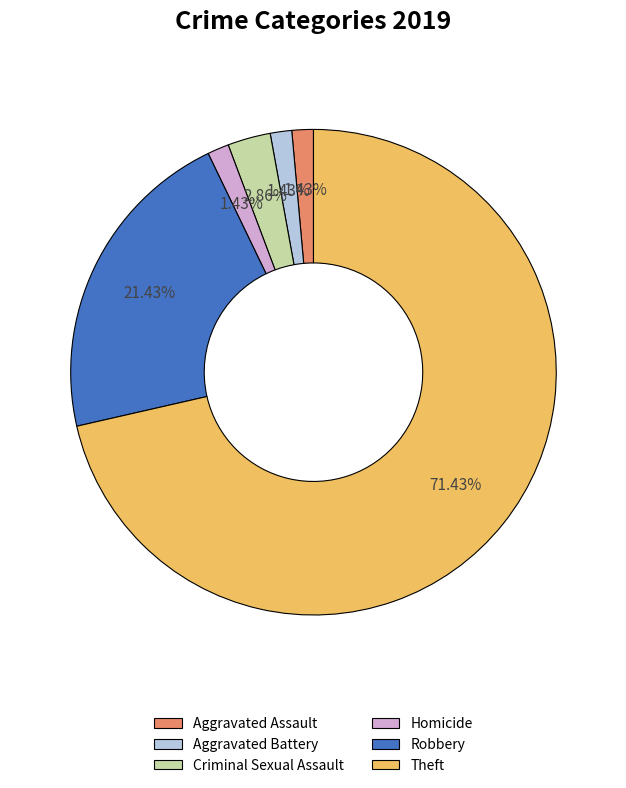

What is the largest slice in the pie chart?

Theft